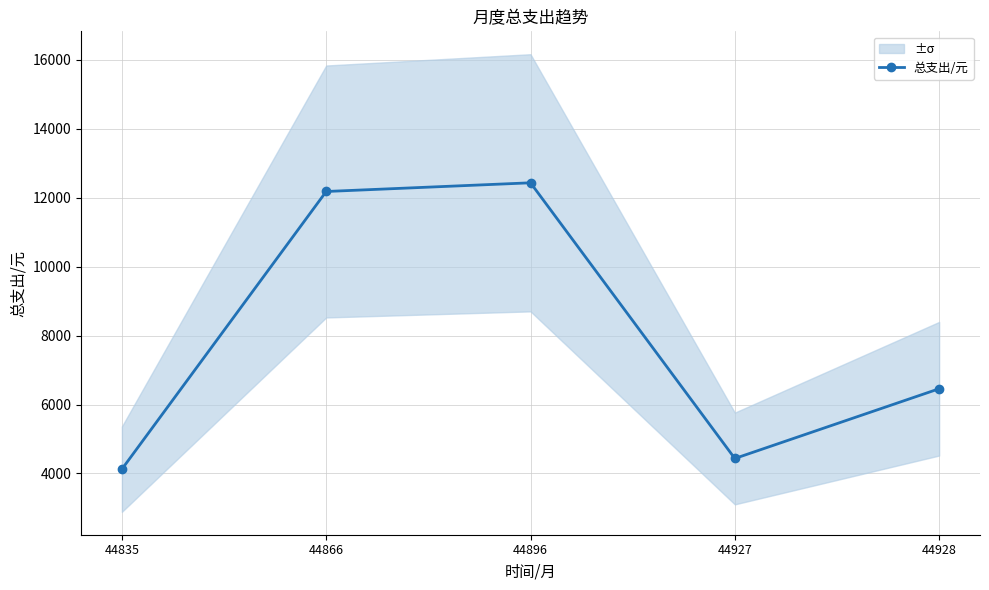

How many distinct data groups are displayed?

1